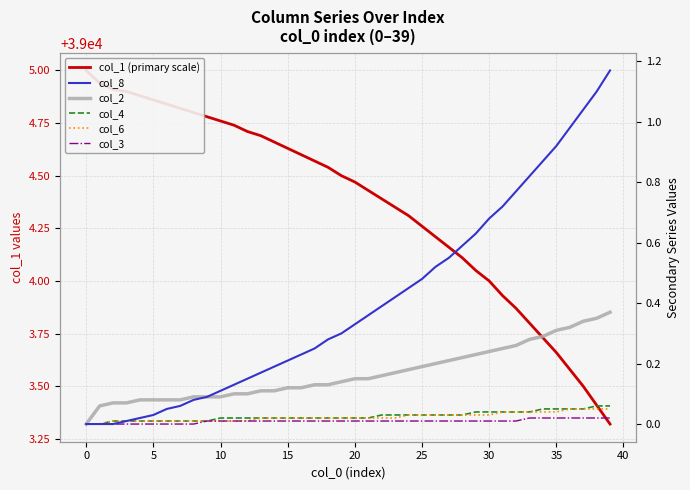

Count the number of data series in this chart.

6